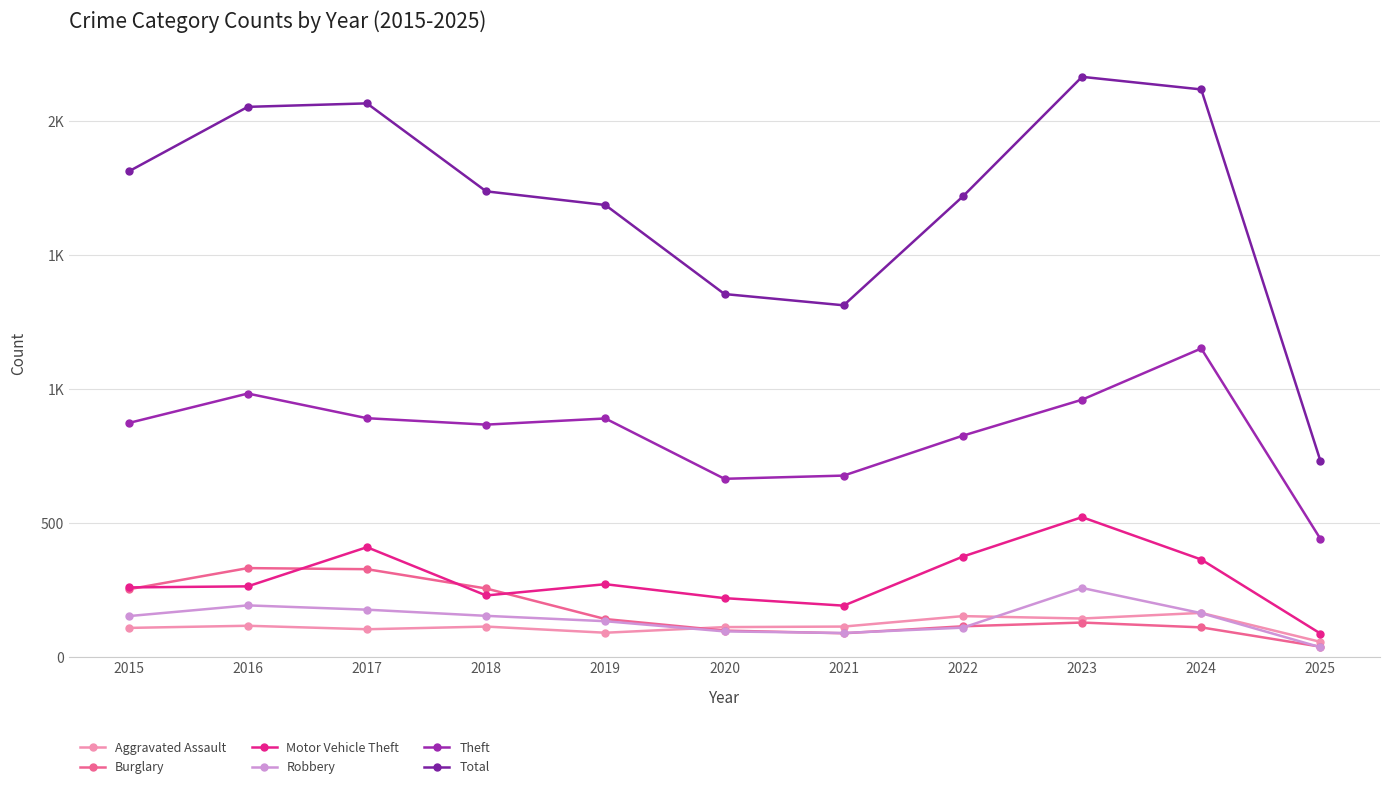

What is the spread (max minus min) of values at 2024?

2006